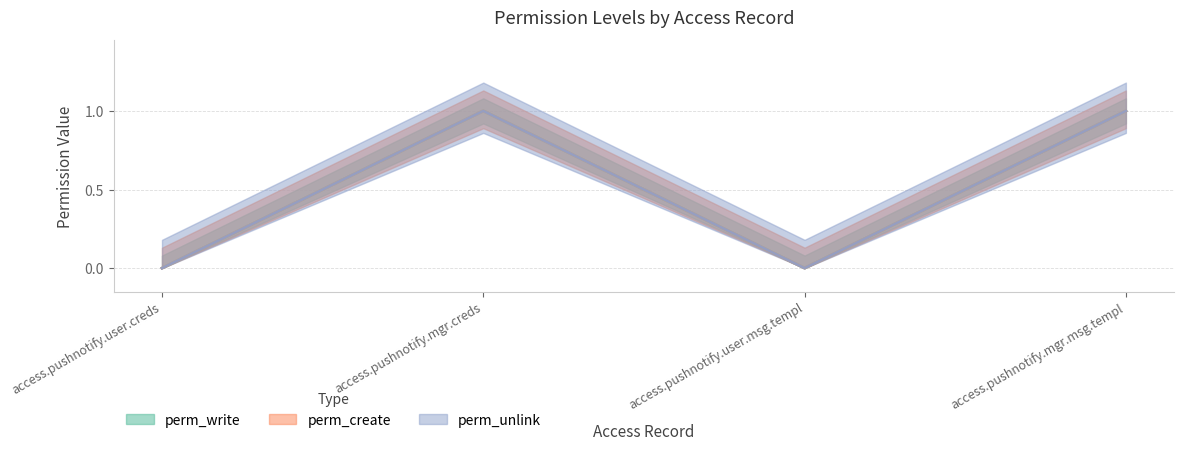

What is the sum of all perm_write values?

2